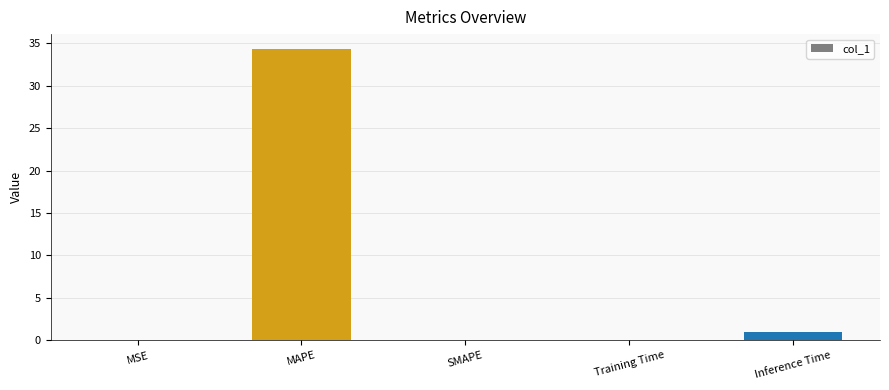

Are the bars grouped side by side (vs. stacked)?

No